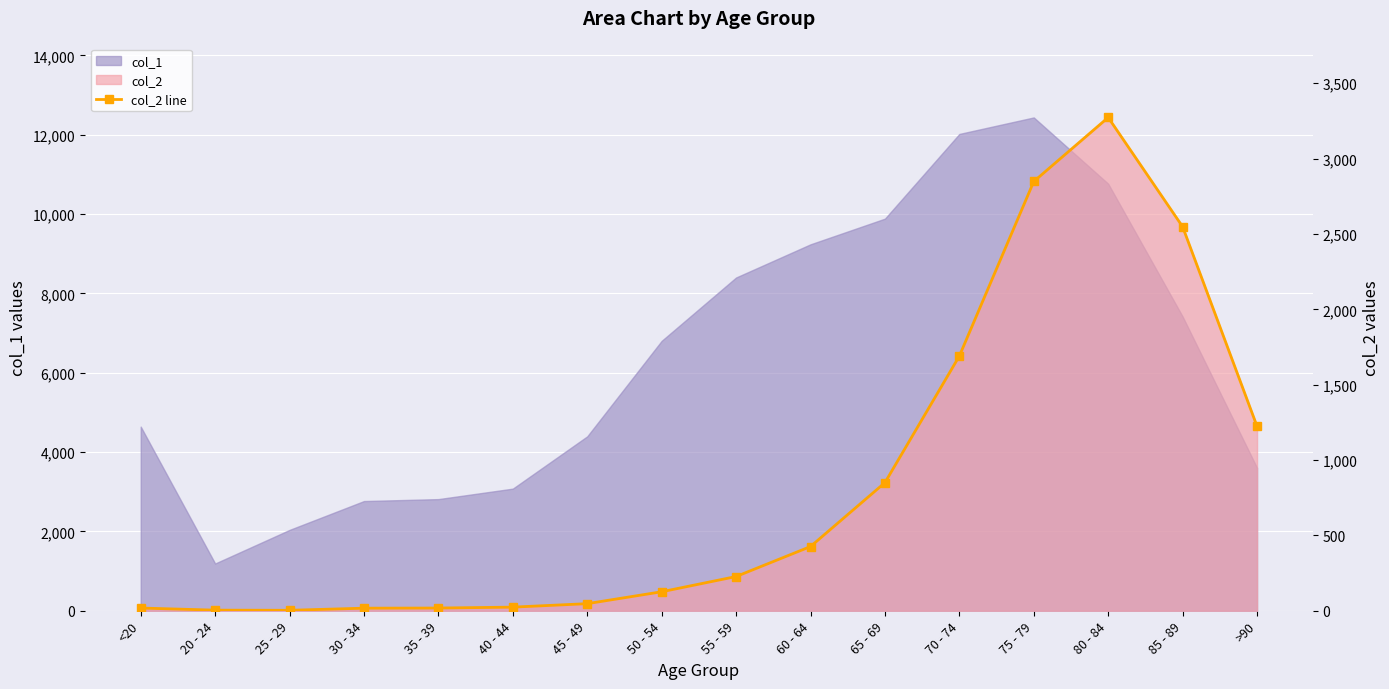

Reading right to left, transcribe all the data shown in this chart.

1224	2548	3273	2848	1690	850	426	227	126	47	24	18	17	3	4	18